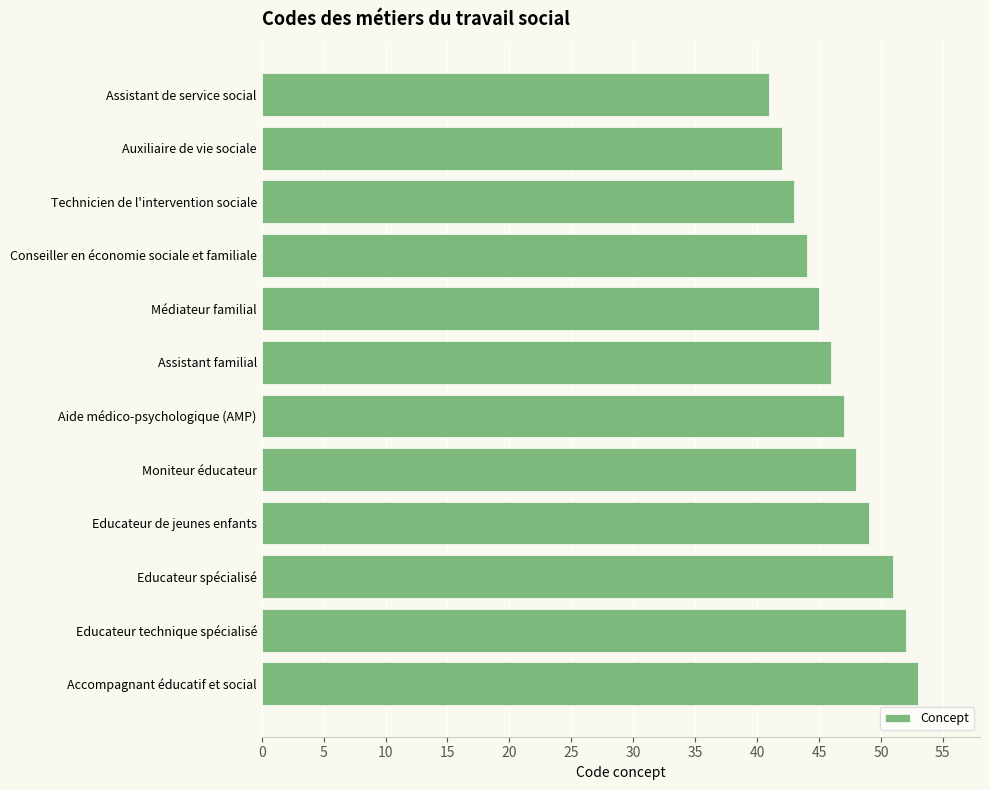

How many data points are less than 47?

6